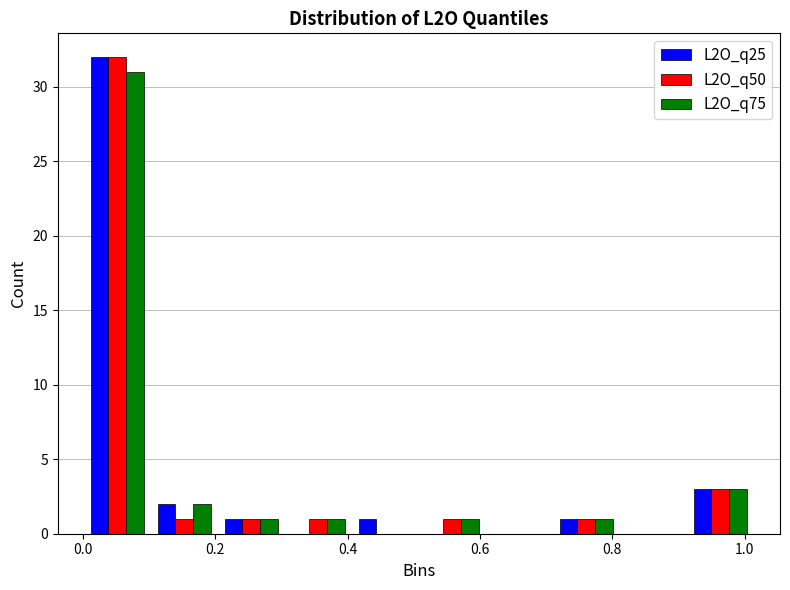

In the L2O_q25 series, which range on the x-axis has the tallest bar?

0.00 to 0.10